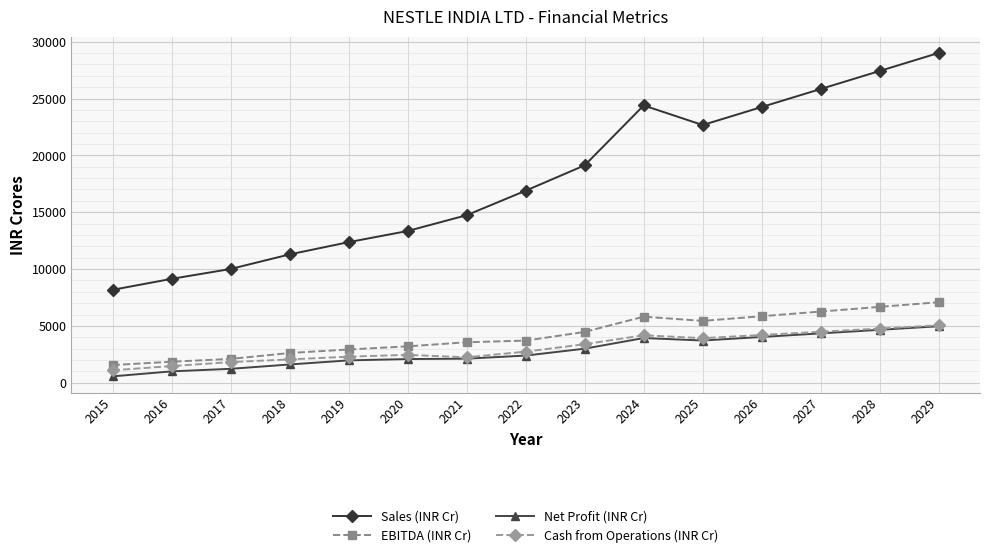

What is the value of the Cash from Operations (INR Cr) point at the 14th from the left?

4767.0